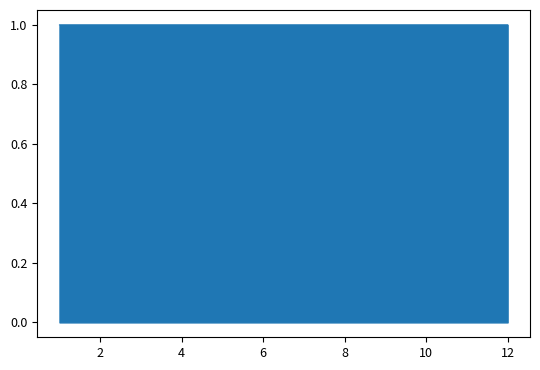

What is the average value?

1.0